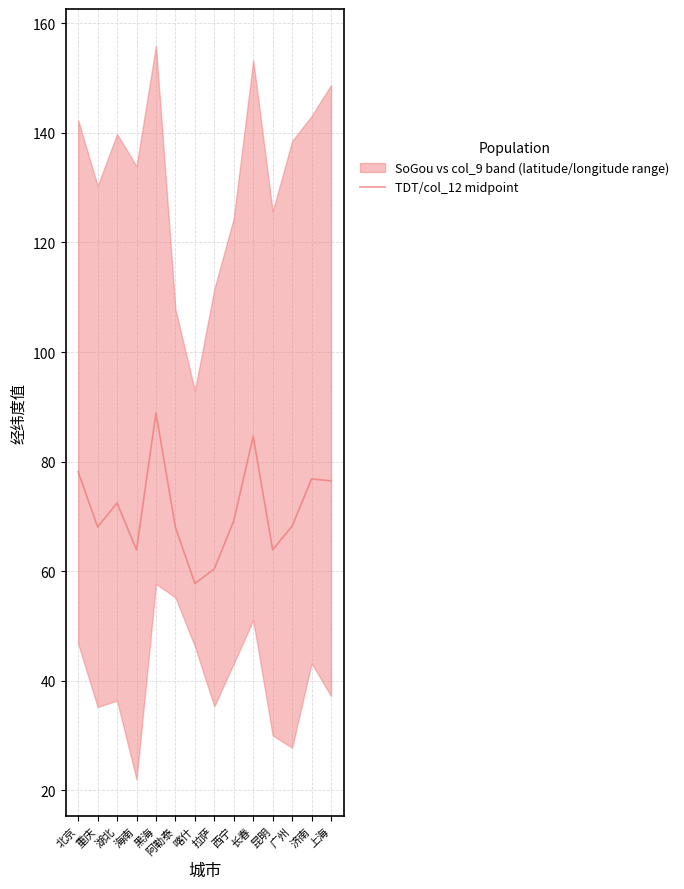

List the labels in order of value, smallest first.

喀什, 拉萨, 海南, 昆明, 阿勒泰, 重庆, 广州, 西宁, 湖北, 上海, 济南, 北京, 长春, 黑海